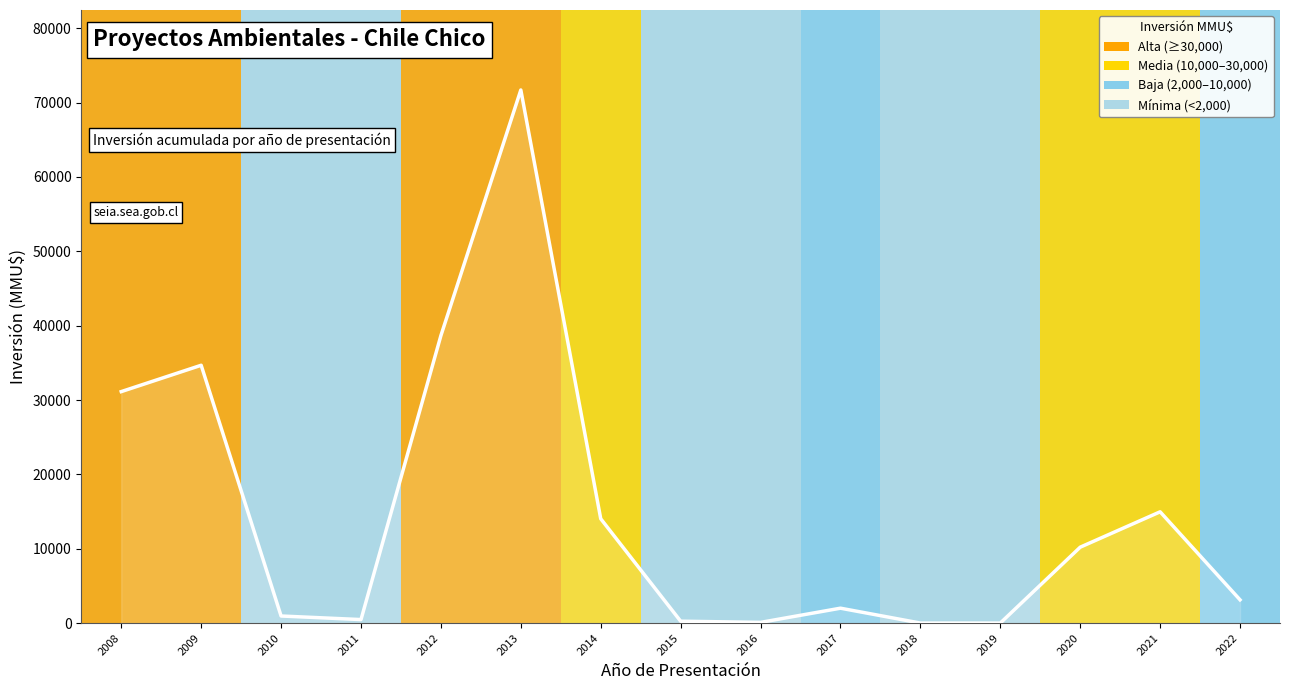

What is the greatest value displayed?

71700